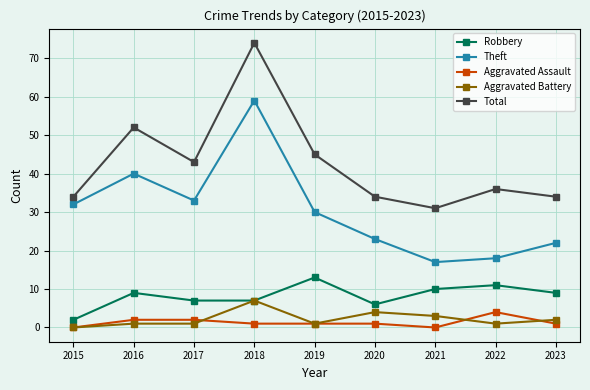

What is the average value of the Theft series?

30